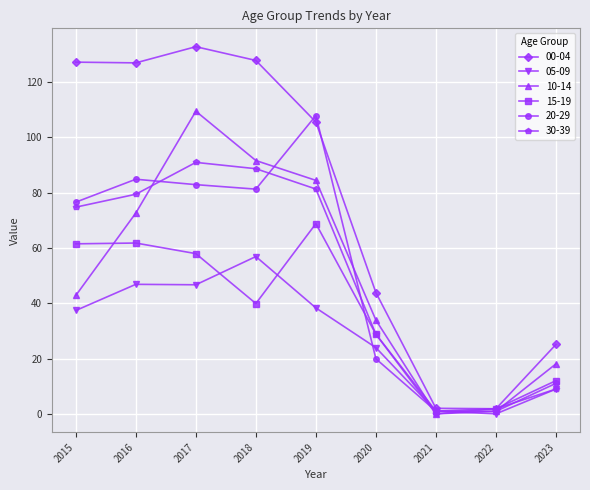

What is the value of the 30-39 point at the 2nd from the left?

79.4